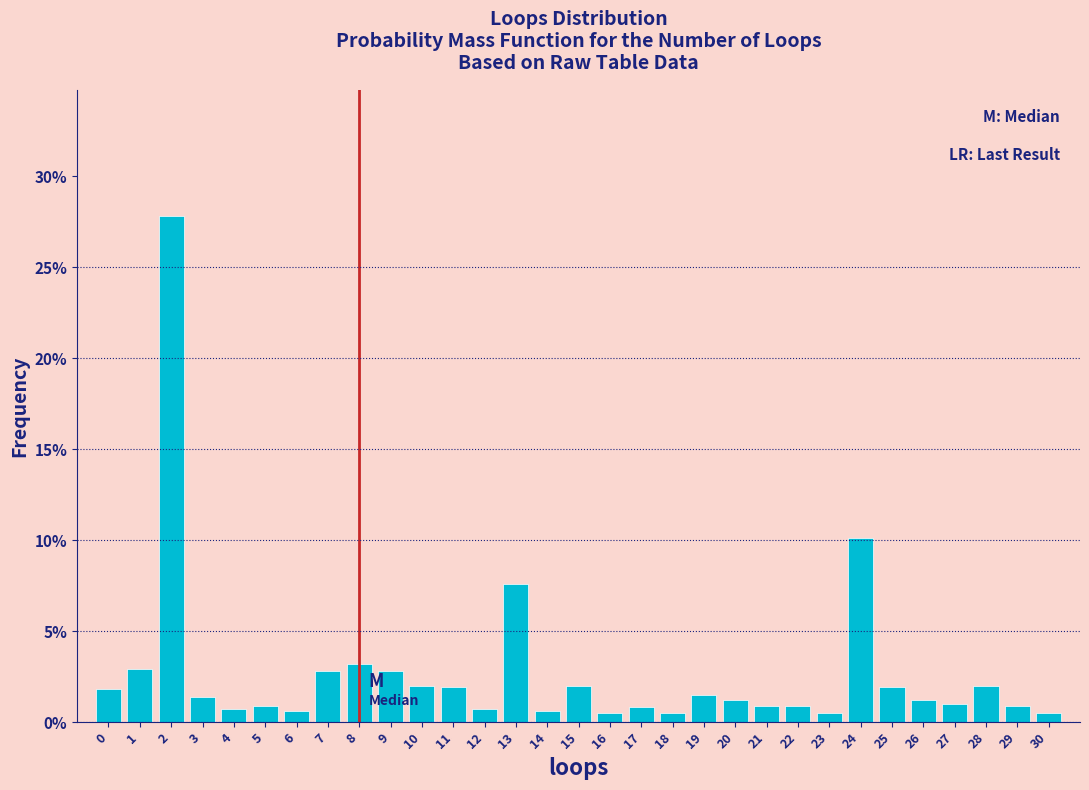

Are the bars horizontal?

No